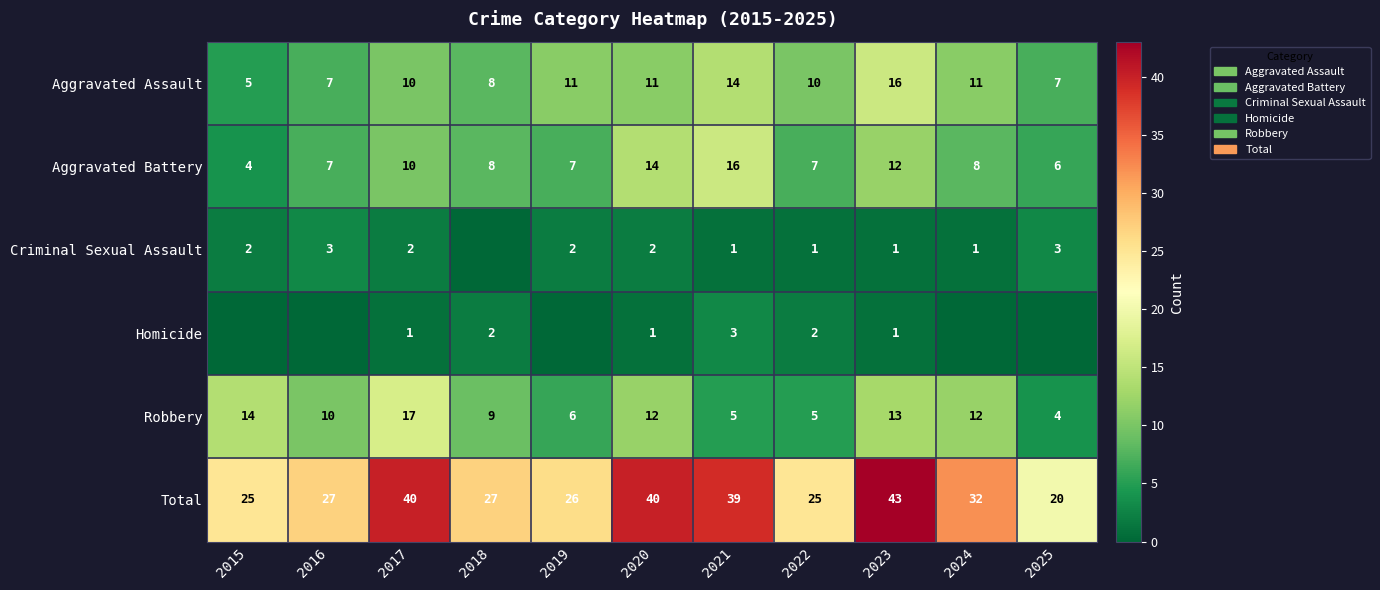

What is the average value of the Aggravated Battery series?

9